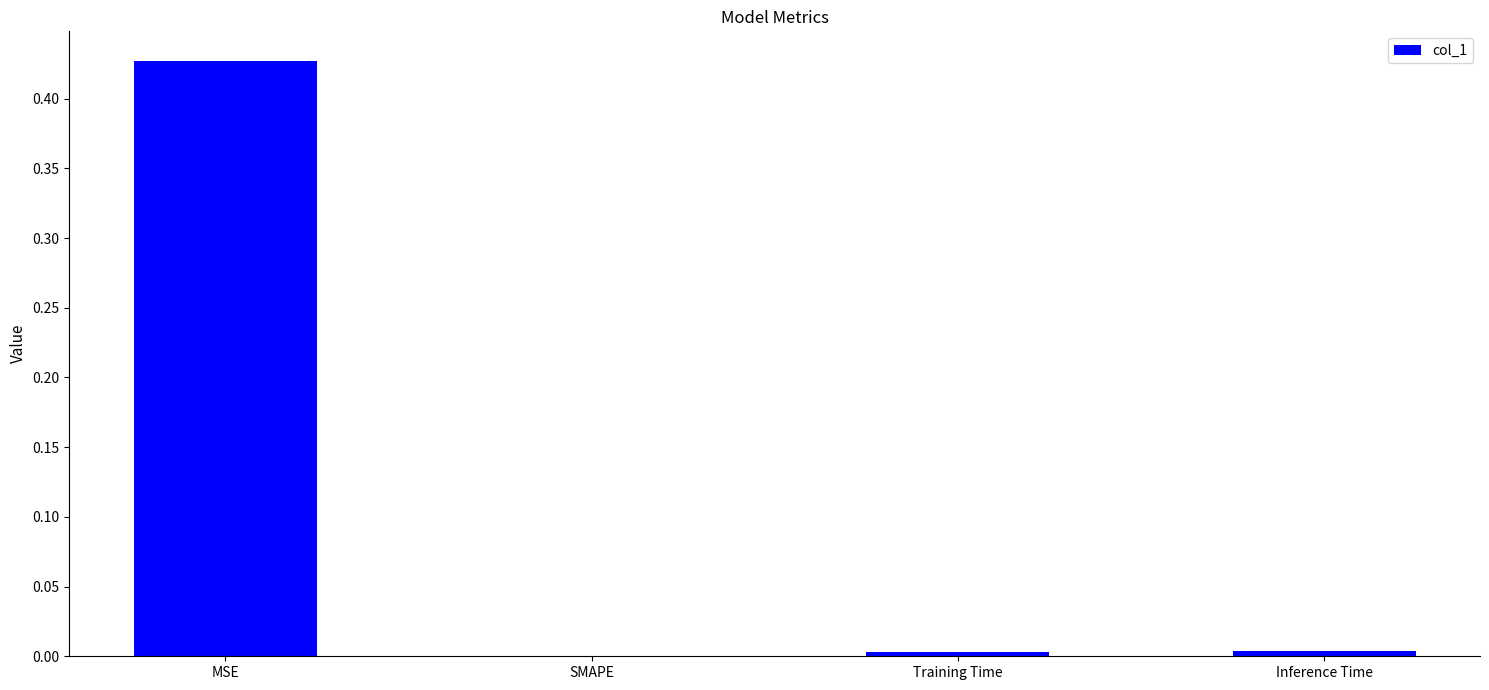

The value at MSE is 0.3. True or false?

False